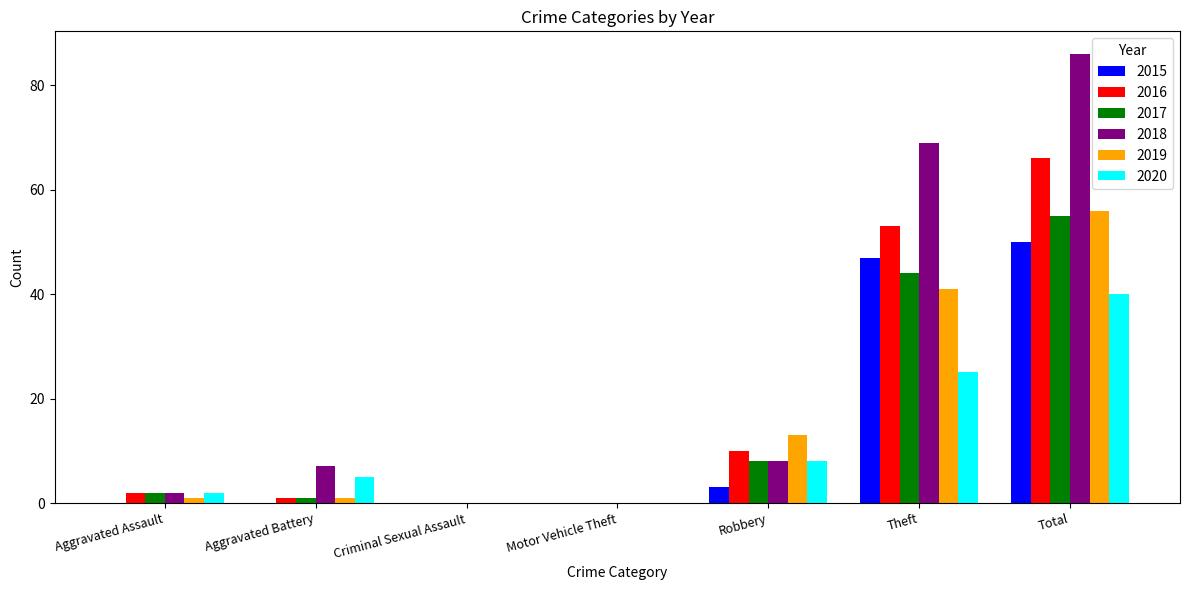

The value of 2019 at Aggravated Battery is 1. True or false?

True